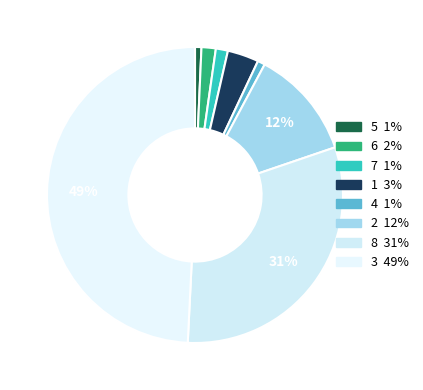

Count the number of slices in the pie.

8